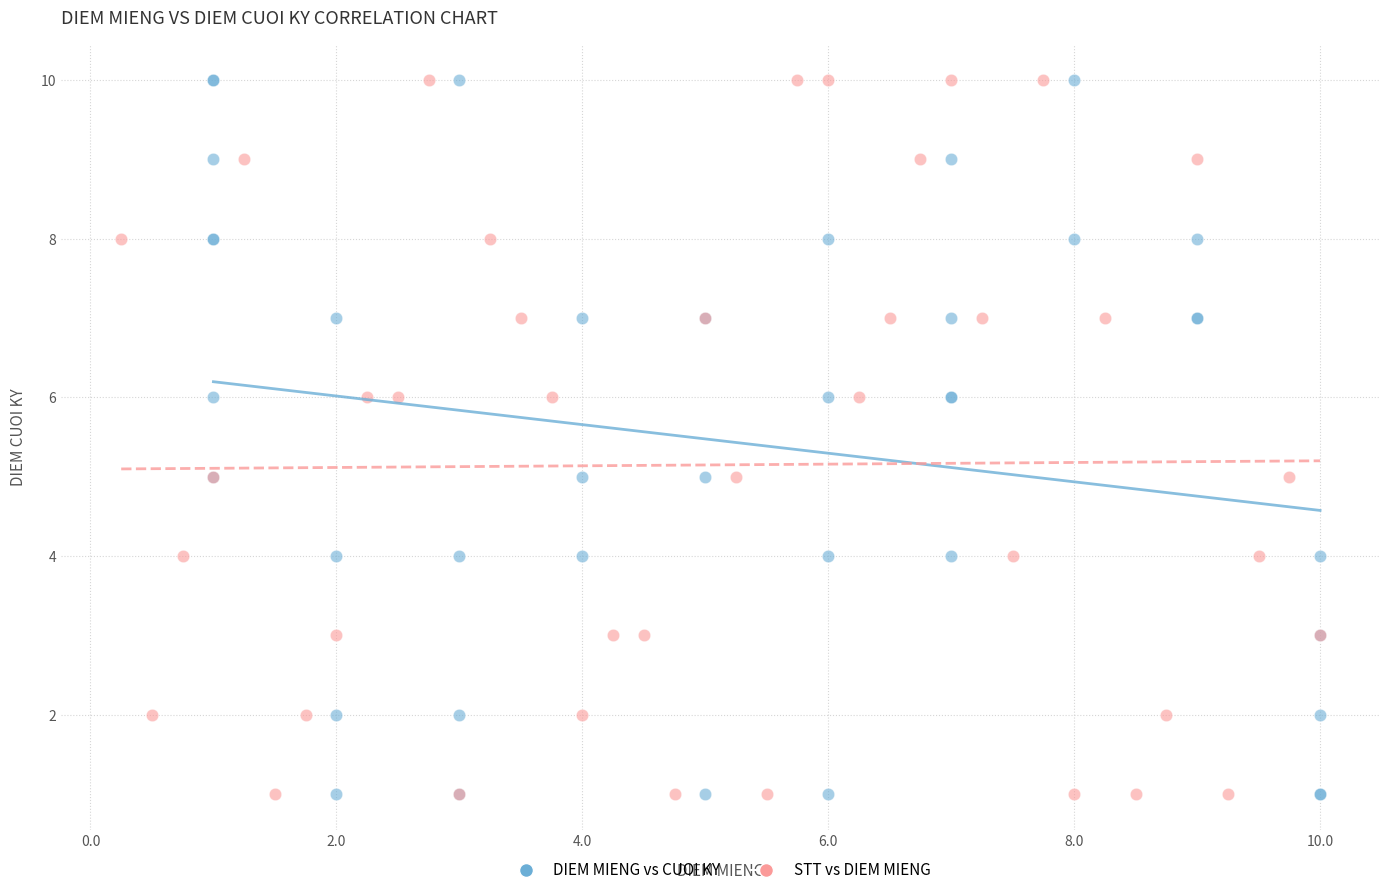

What are all the series names shown in the legend?

DIEM MIENG vs CUOI KY, STT vs DIEM MIENG